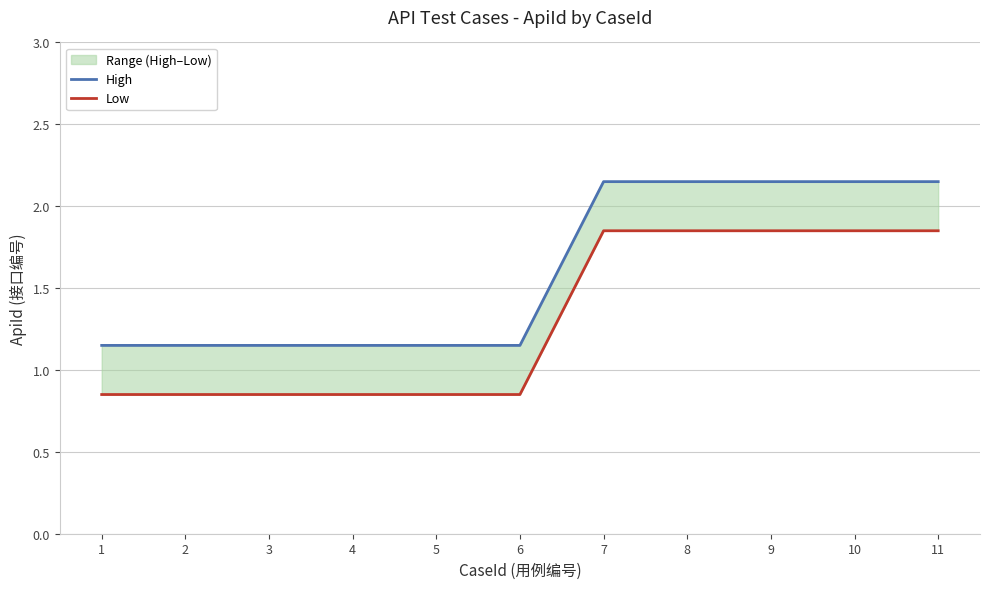

What is the maximum value for Low?

1.9